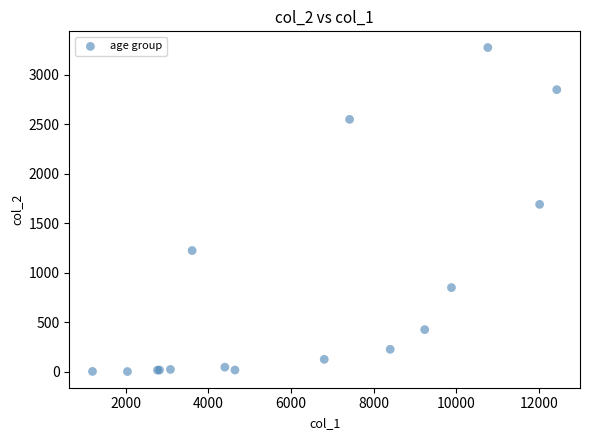

What Y value in the scatter plot is closest to 1638?

1690